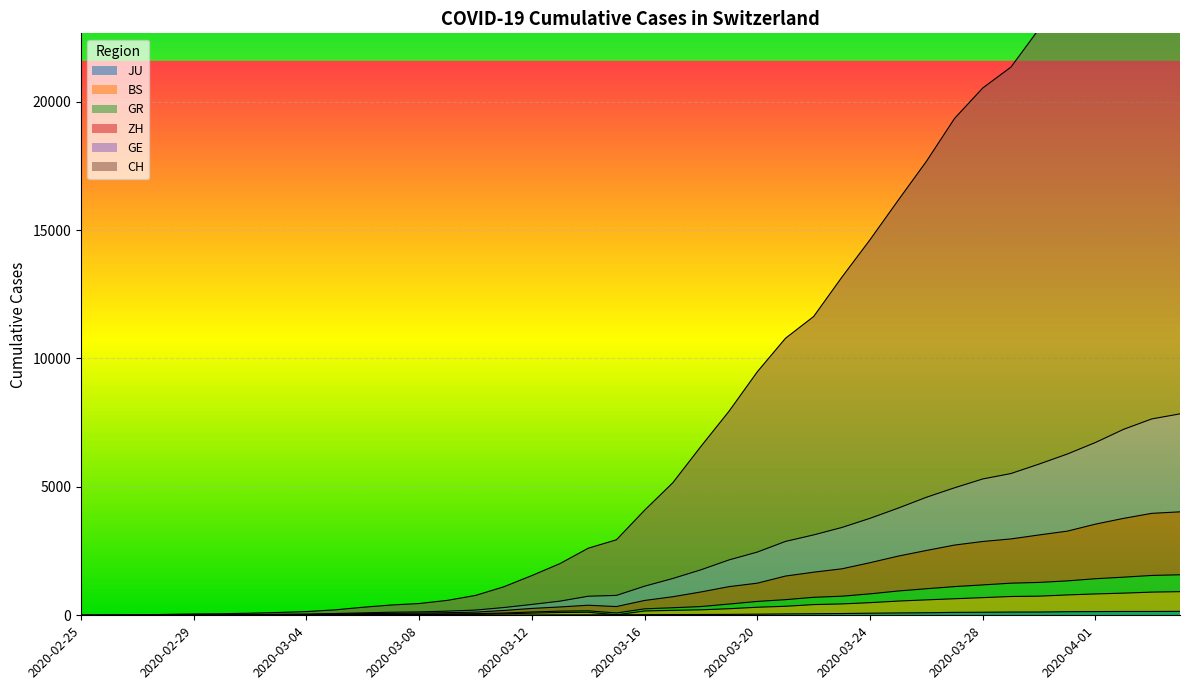

Which label corresponds to the largest value in the chart?

2020-04-04